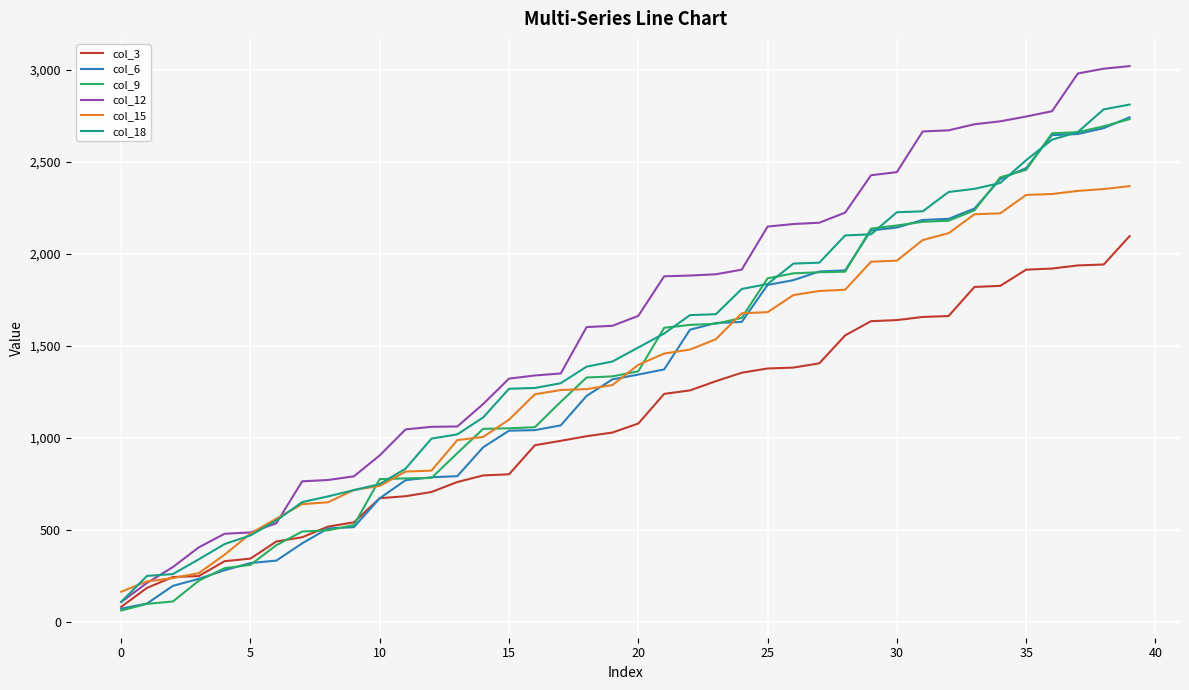

Which series has the largest range (max minus min)?

col_12